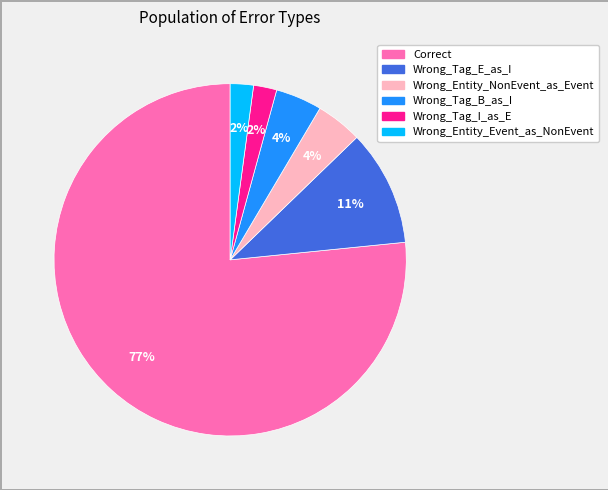

To the nearest percent, what percentage of the pie is Wrong_Tag_B_as_I?

4%